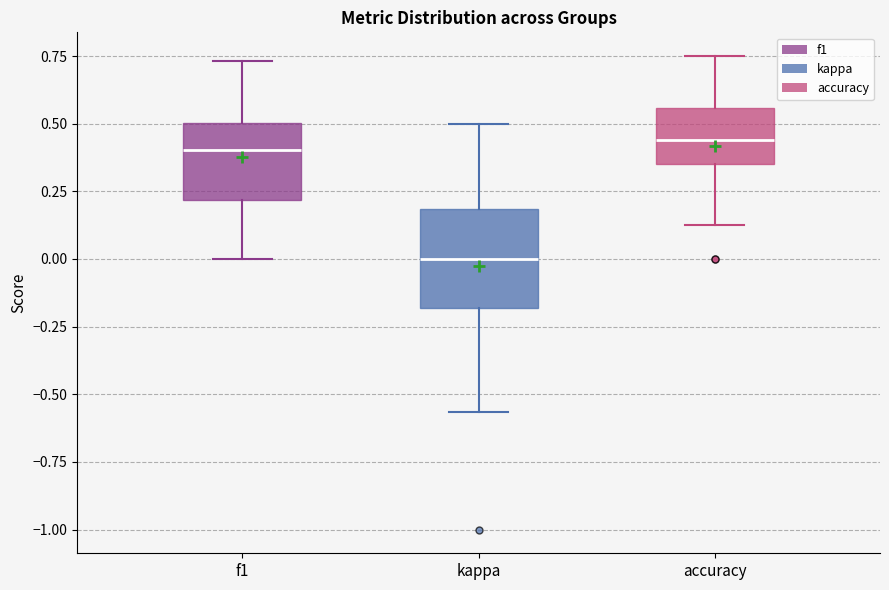

Which box's median line is the lowest?

kappa